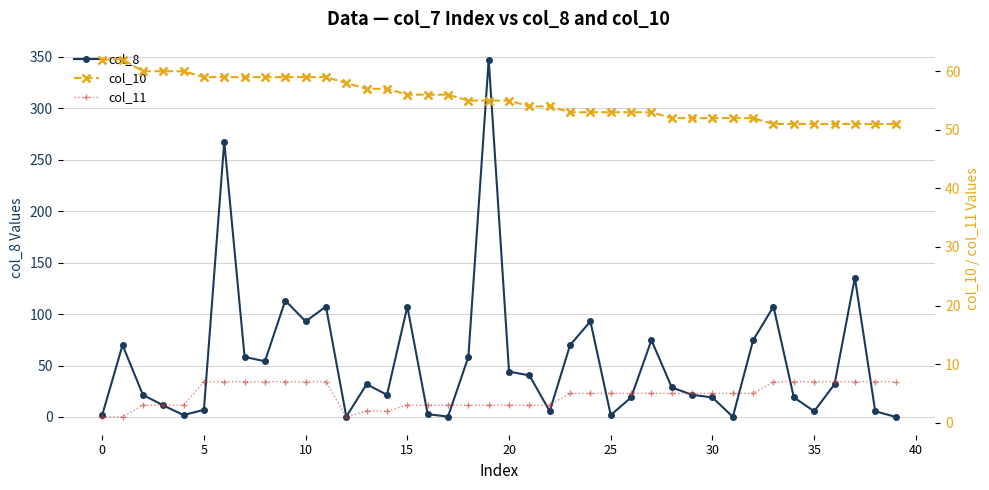

What is the value of the col_8 point at the 4th from the left?

11.3